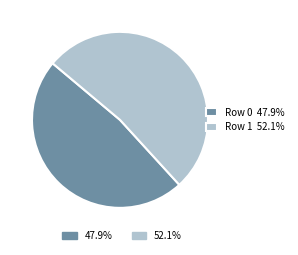

Does any single category account for the majority?

Yes